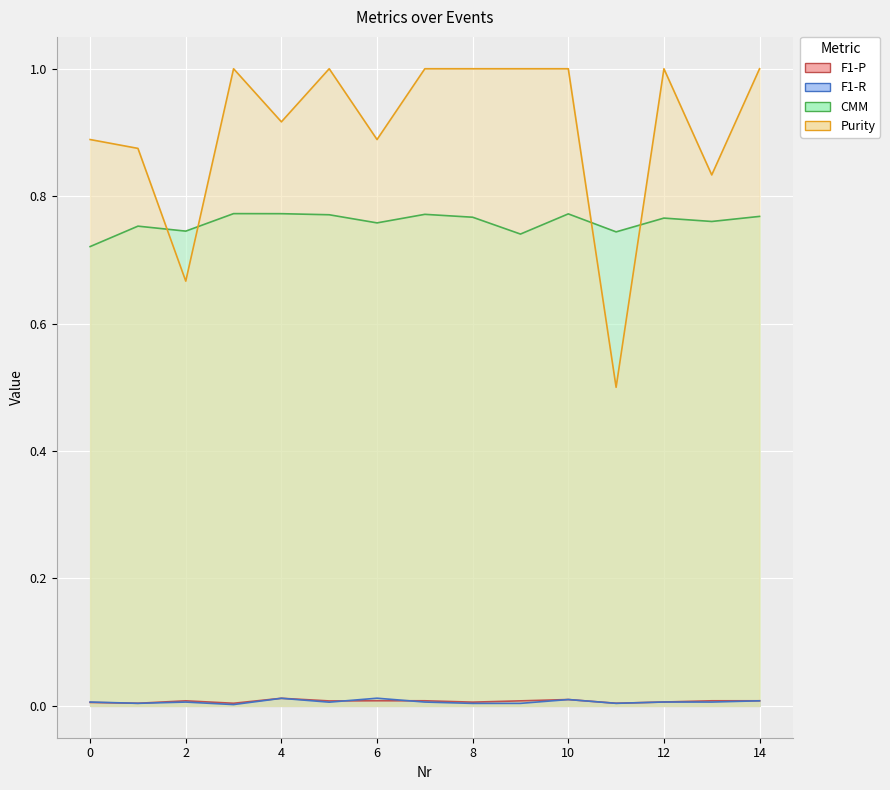

True or false: CMM and F1-P cross at least once.

False